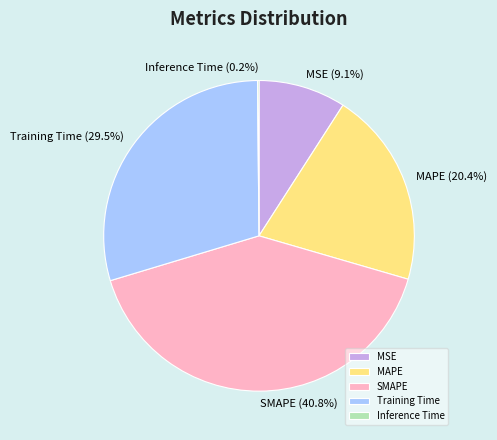

To the nearest percent, what is the difference between the MAPE and SMAPE slice percentages?

20%